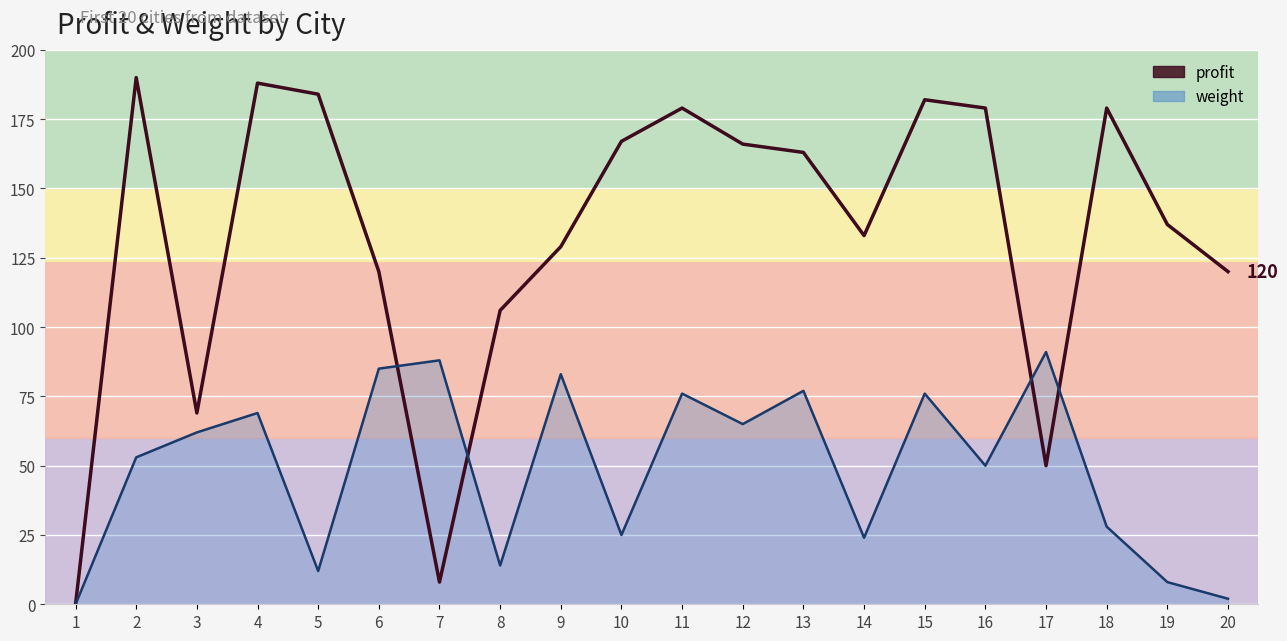

True or false: profit has a value of 120 at 20.

True